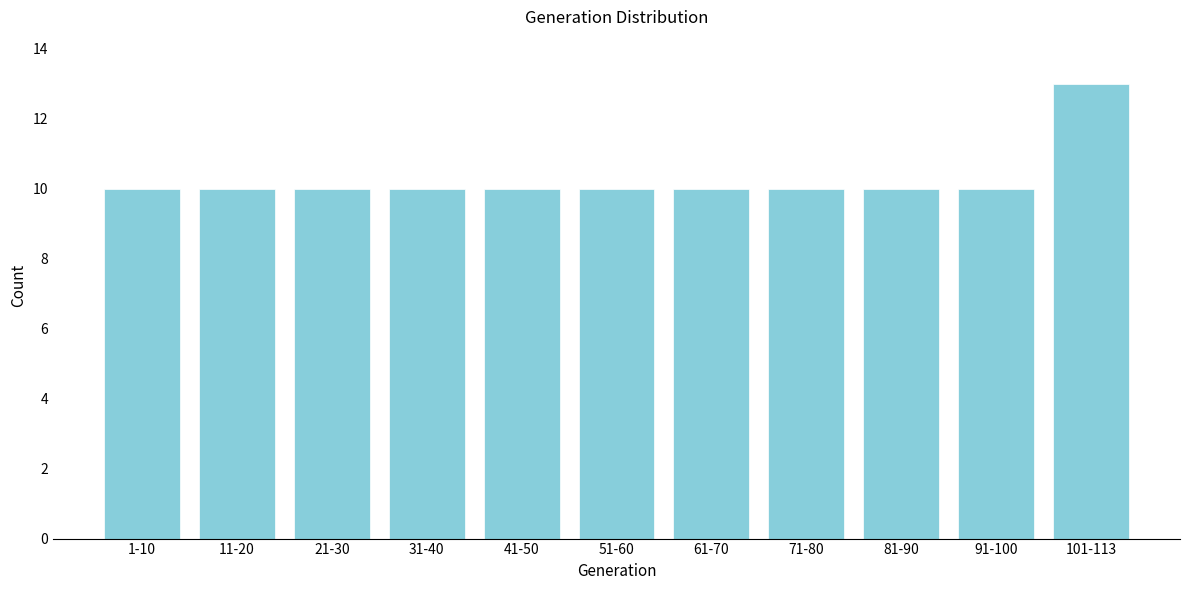

Reading left to right, transcribe all the data shown in this chart.

1-10=10	11-20=10	21-30=10	31-40=10	41-50=10	51-60=10	61-70=10	71-80=10	81-90=10	91-100=10	101-113=13